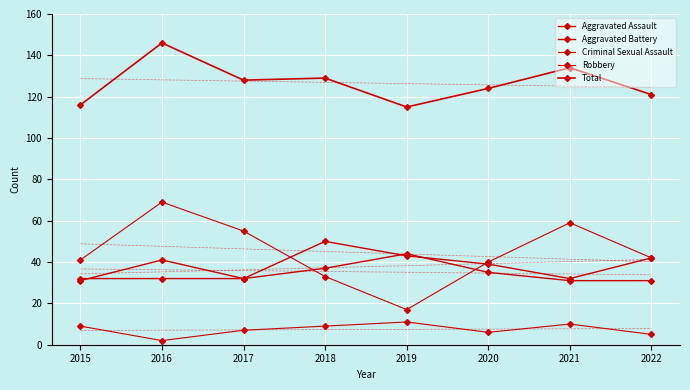

What are all the series names shown in the legend?

Aggravated Assault, Aggravated Battery, Criminal Sexual Assault, Robbery, Total